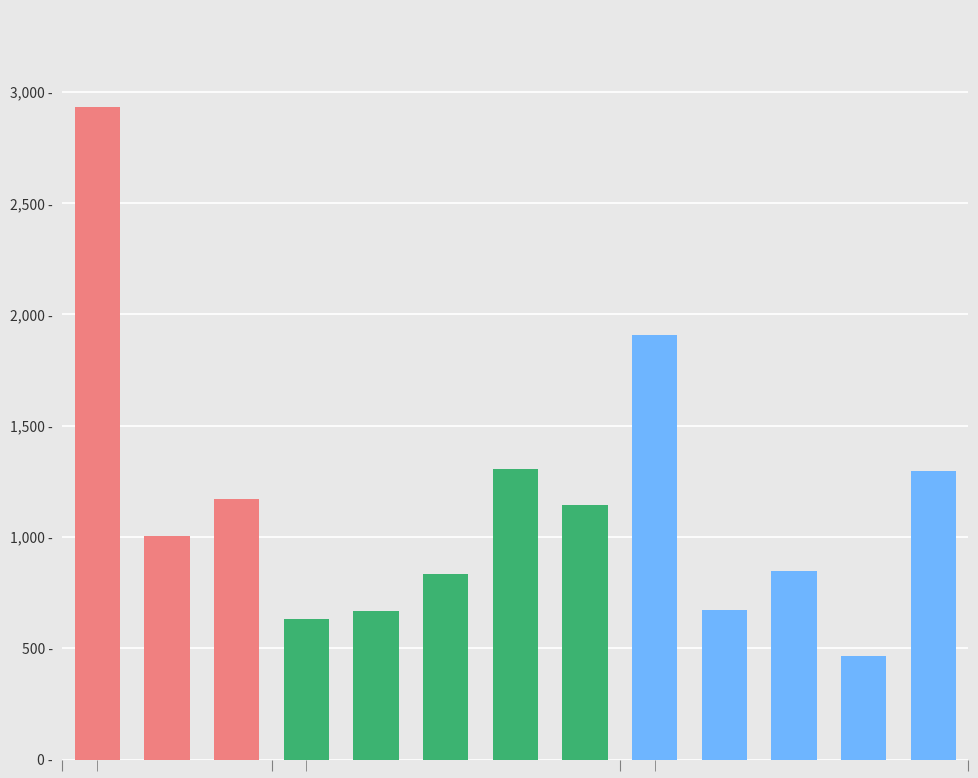

What is the difference between the maximum and minimum values?

2466